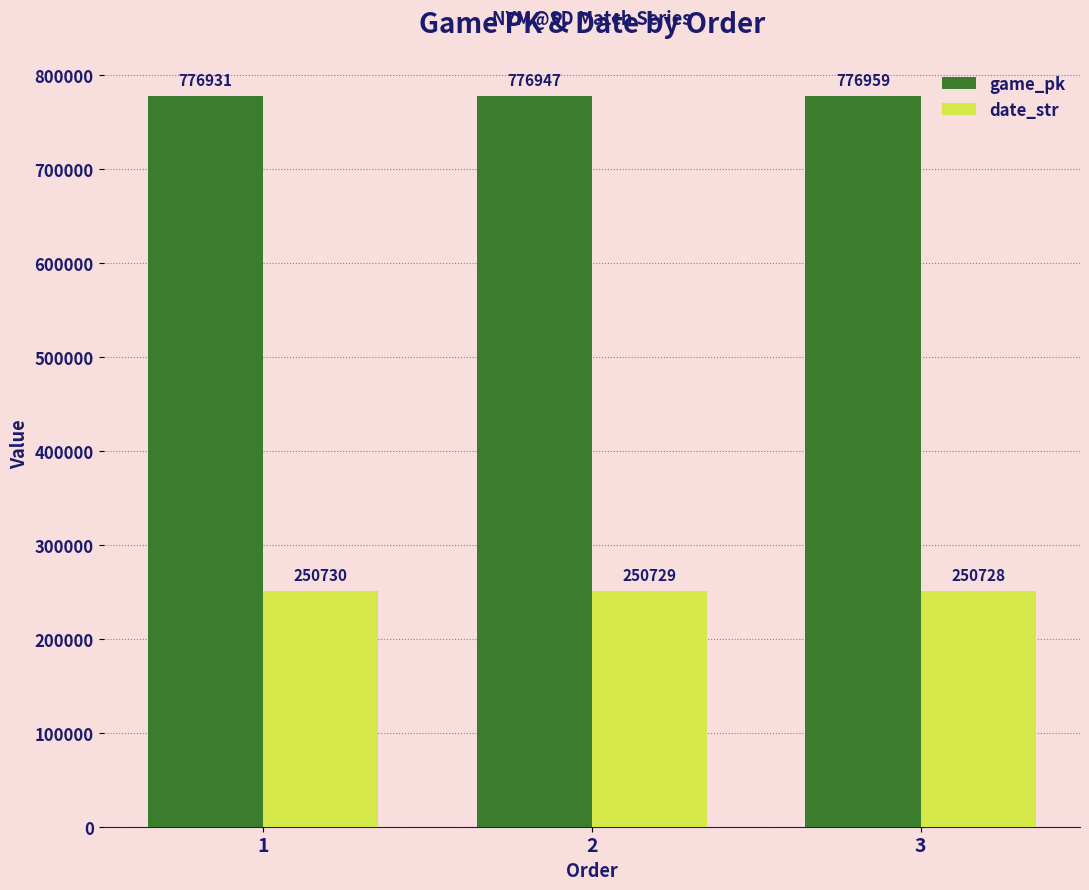

What is the spread (max minus min) of values at 2?

526218